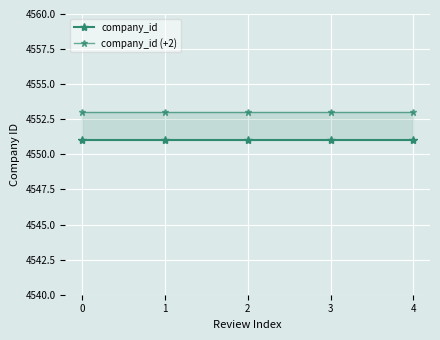

What is the value of the company_id (+2) point at the 5th from the left?

4553